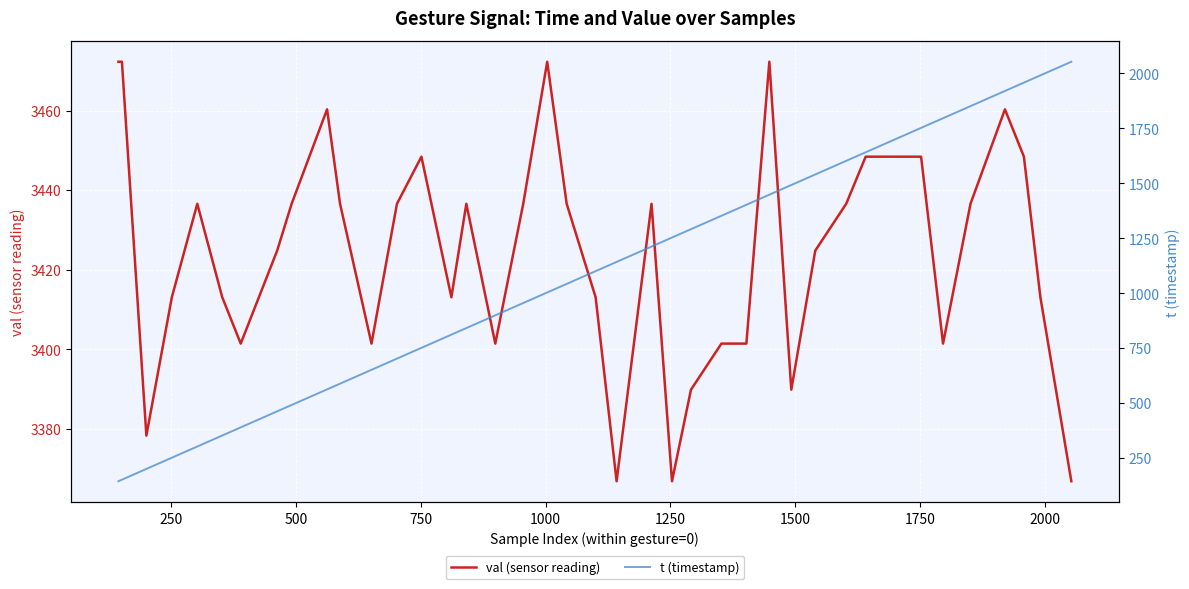

Is it true that val (sensor reading) equals 5999.1 at 13?

False